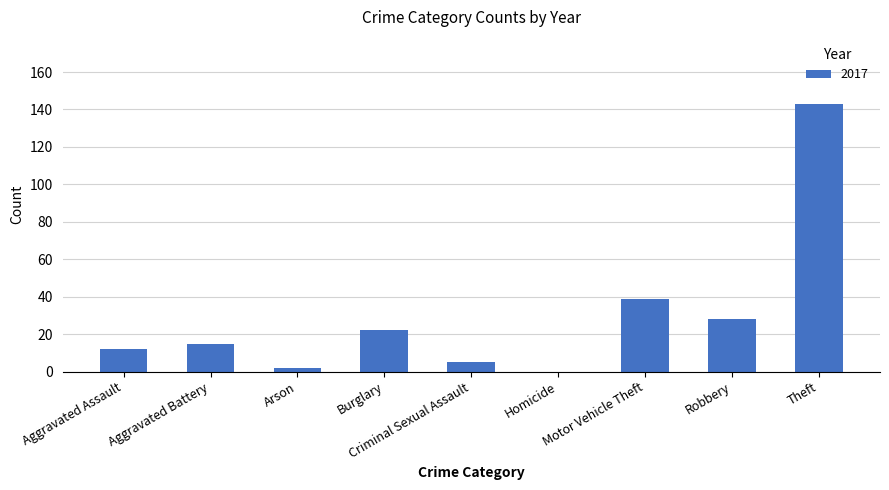

Count the number of data series in this chart.

1